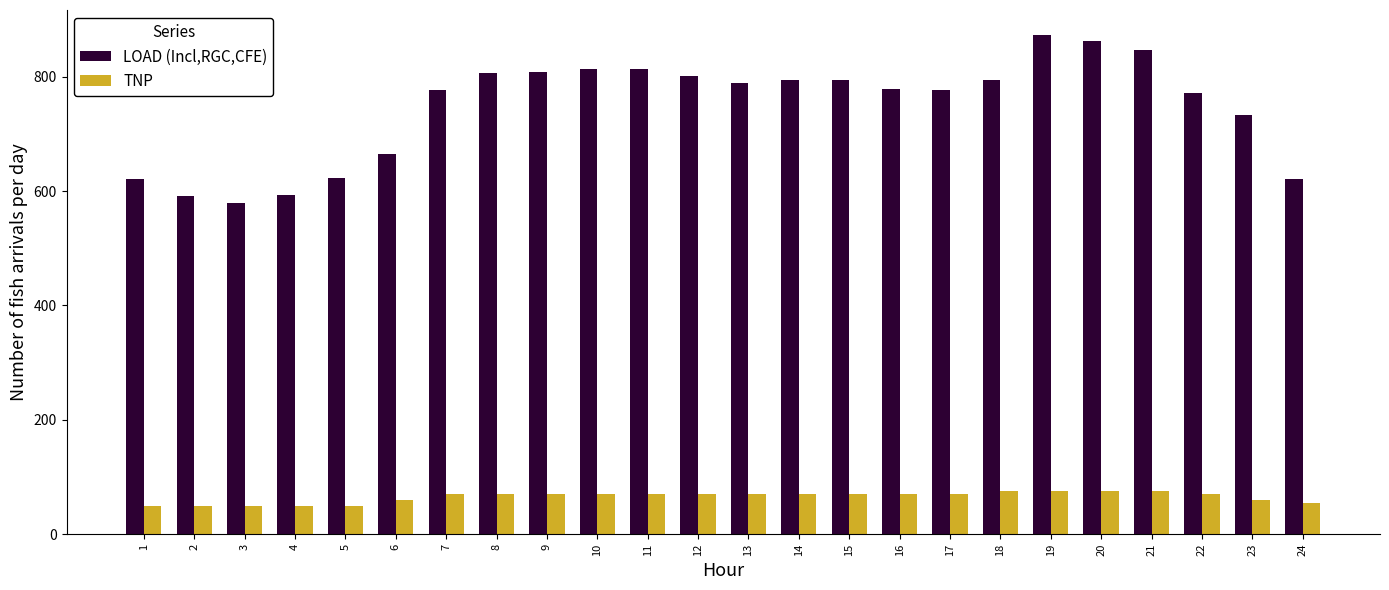

Which series has the widest spread of values?

LOAD (Incl,RGC,CFE)